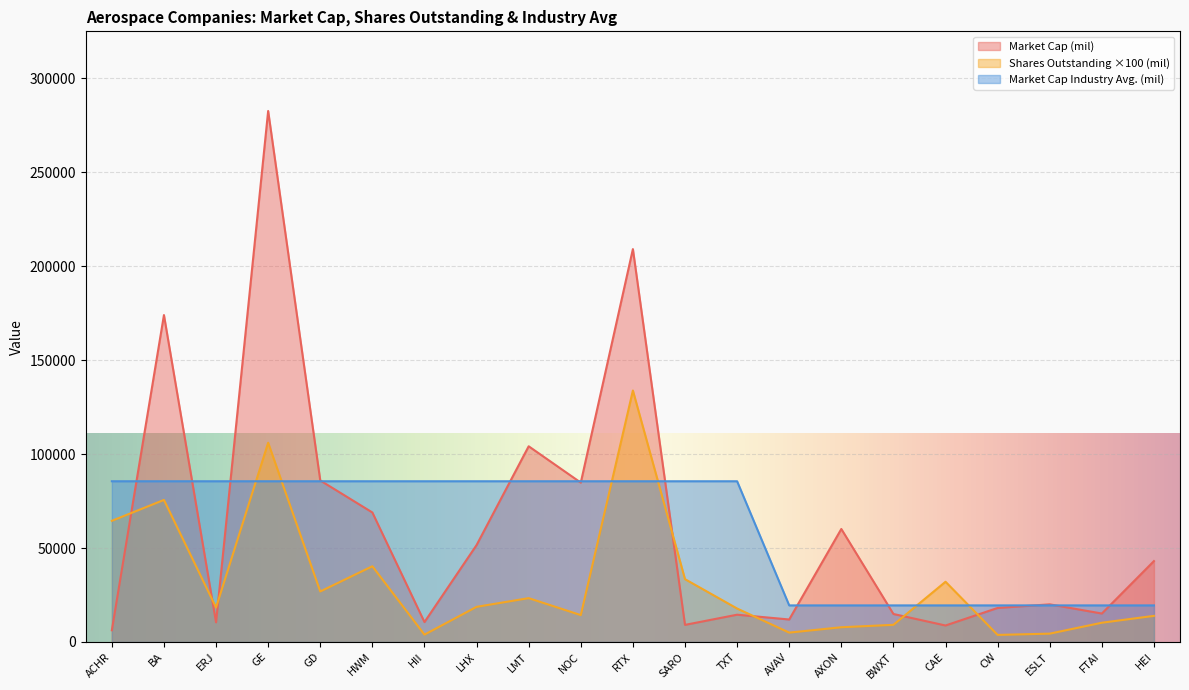

Between GE and GD, which series saw the biggest shift?

Market Cap (mil)